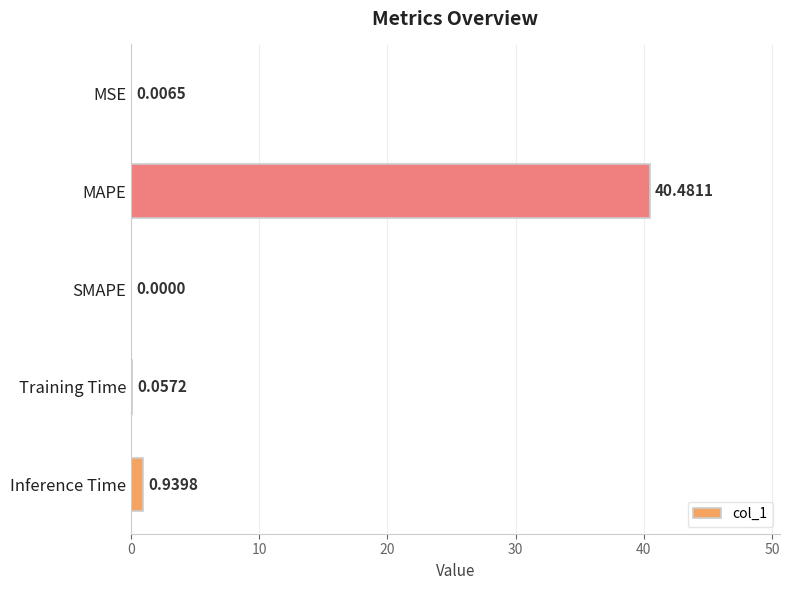

What is the change in value from MAPE to SMAPE?

-40.5